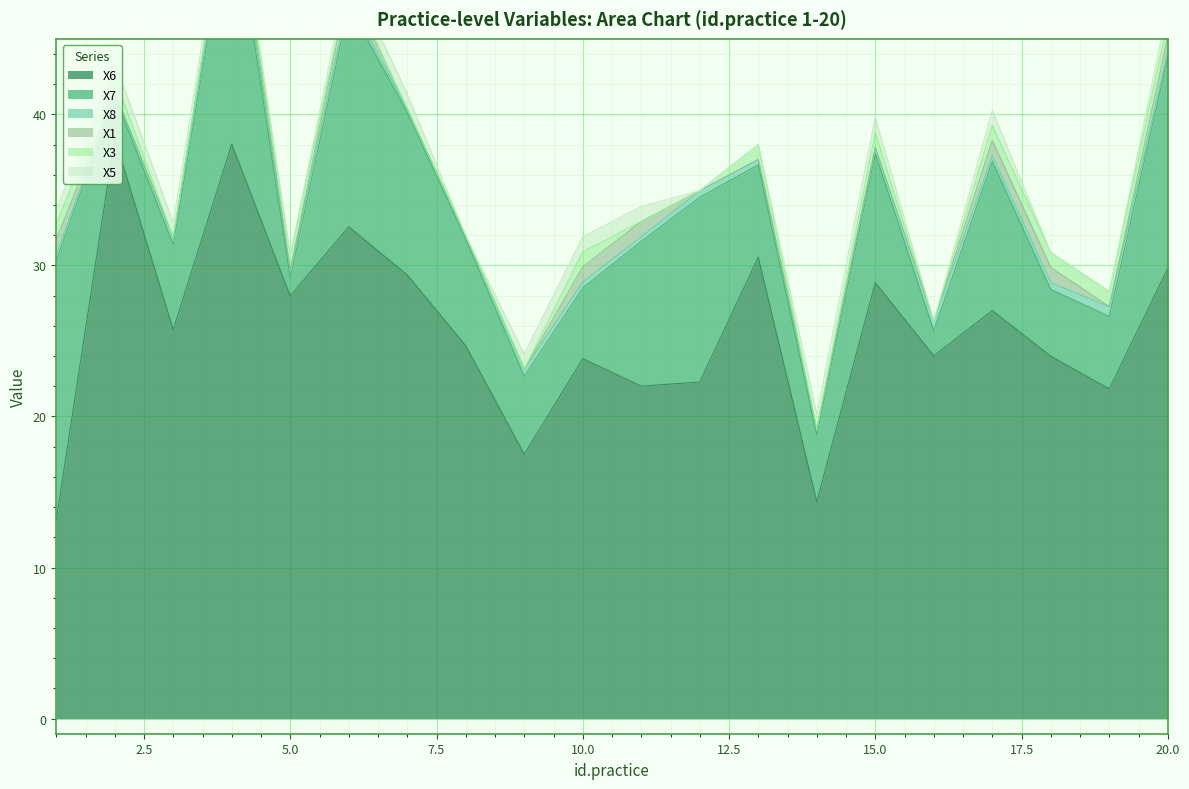

True or false: X6 has a value of 23.8 at 10.0.

True